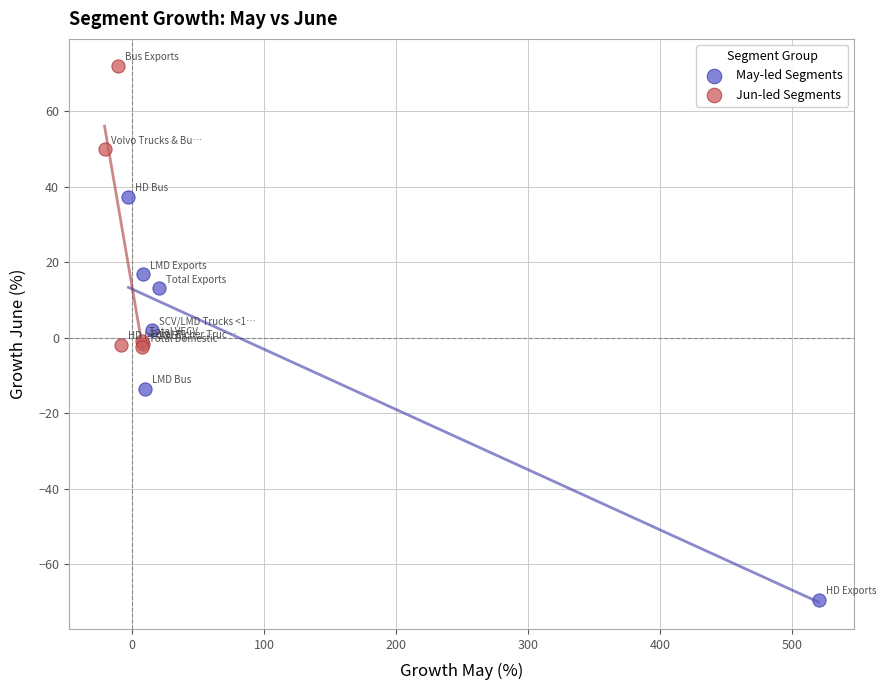

Which series reaches the maximum Y coordinate?

Jun-led Segments